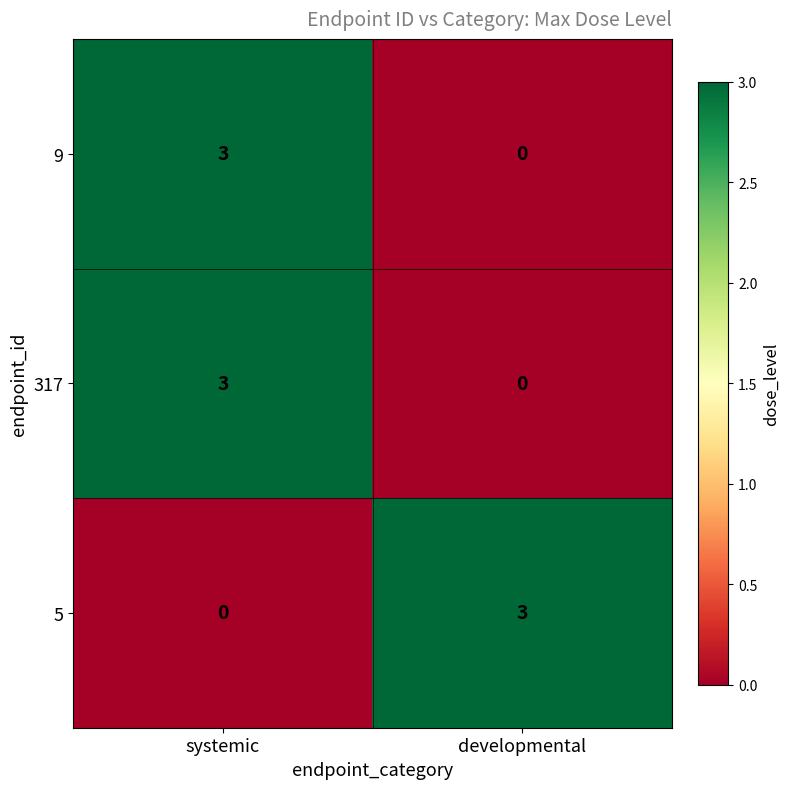

The value of 317 at developmental is 1. True or false?

False